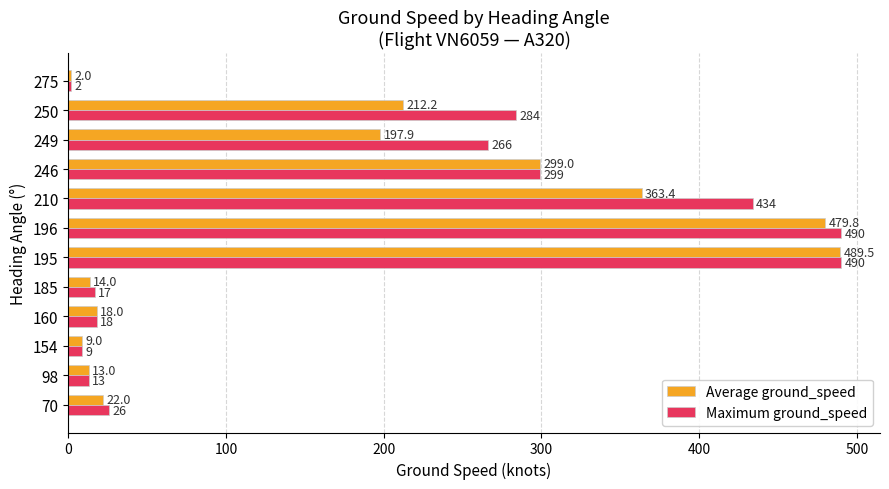

Is it true that Average ground_speed equals 197.9 at 249?

True